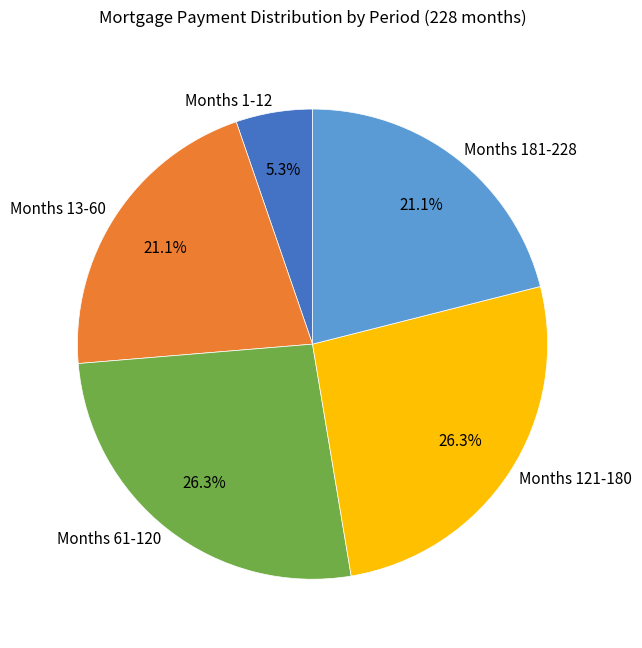

Count the number of slices in the pie.

5